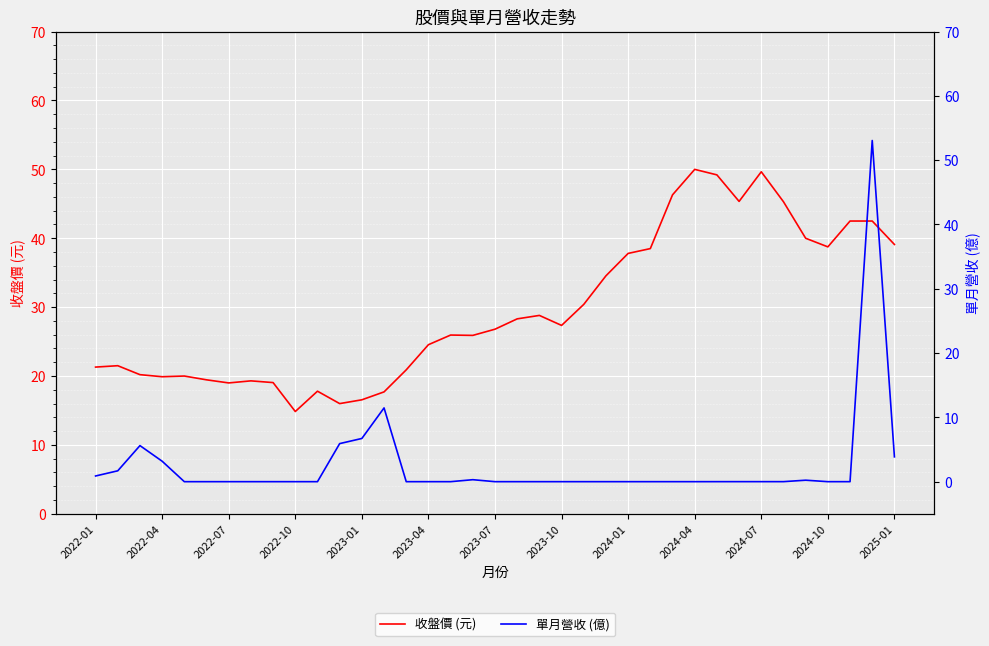

True or false: 單月營收 (億) has a value of 0.5 at 2022-04.

False